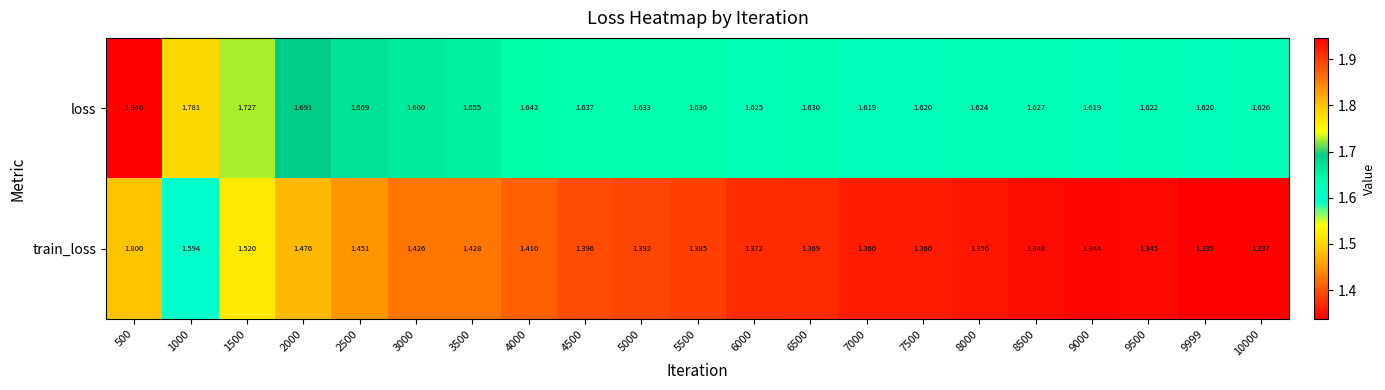

Is the value of loss at 8500 greater than the value of train_loss at 7000?

Yes